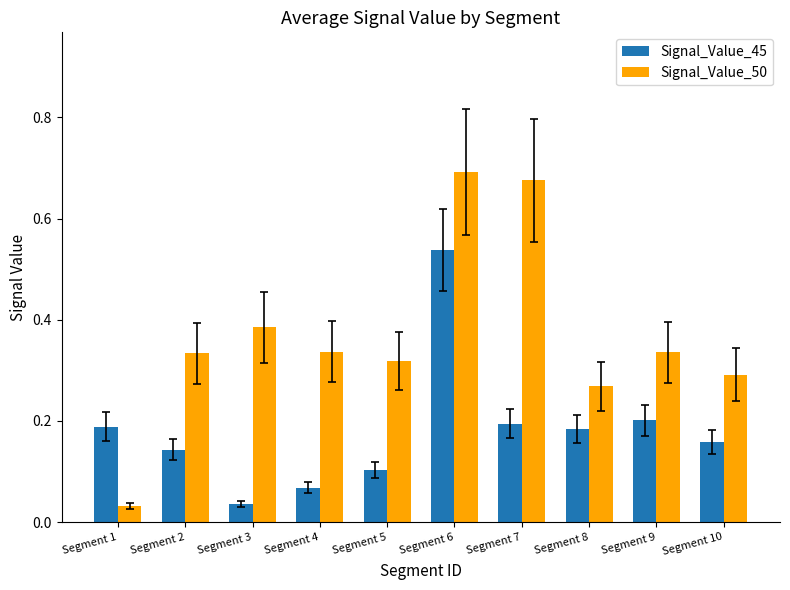

List the series in order of their peak value, highest first.

Signal_Value_50, Signal_Value_45